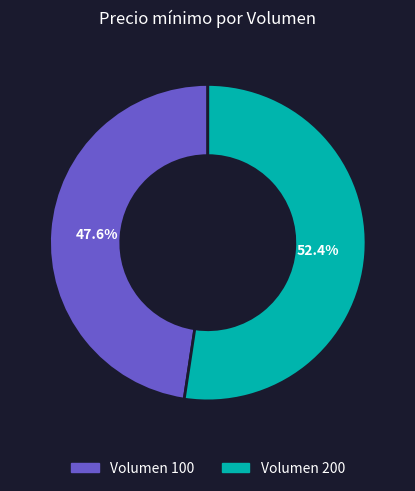

What is the ratio of the value at Volumen 200 to the value at Volumen 100?

1.1